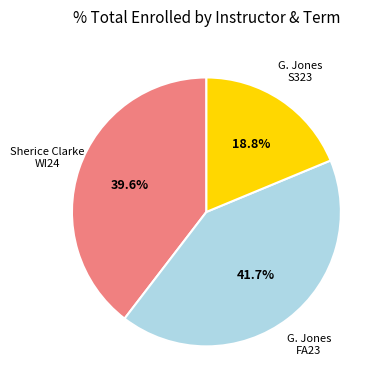

To the nearest percent, what is the difference between the largest and smallest slice percentages?

23%